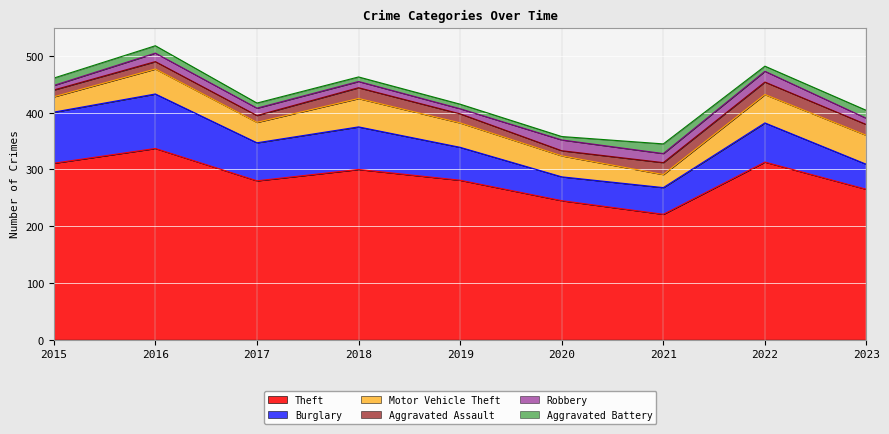

What is the spread (max minus min) of values at 2023?

254